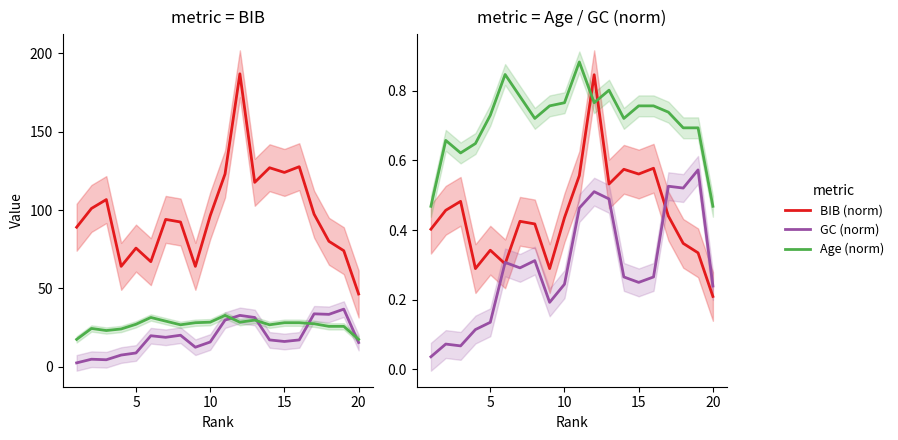

How many interior local peaks does the BIB (norm) series have?

6